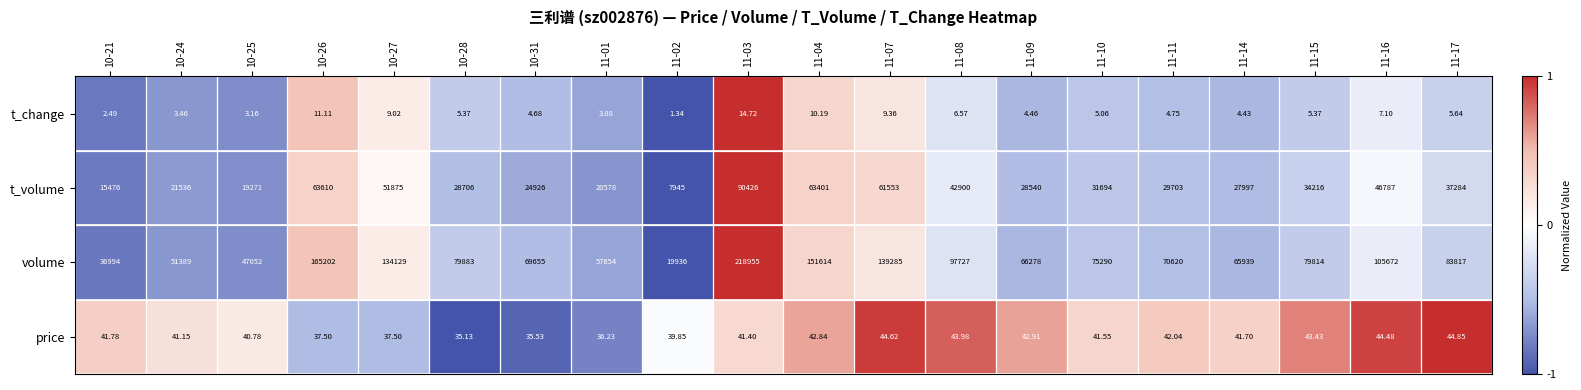

What is the total value across all series at 11-14?

93982.1